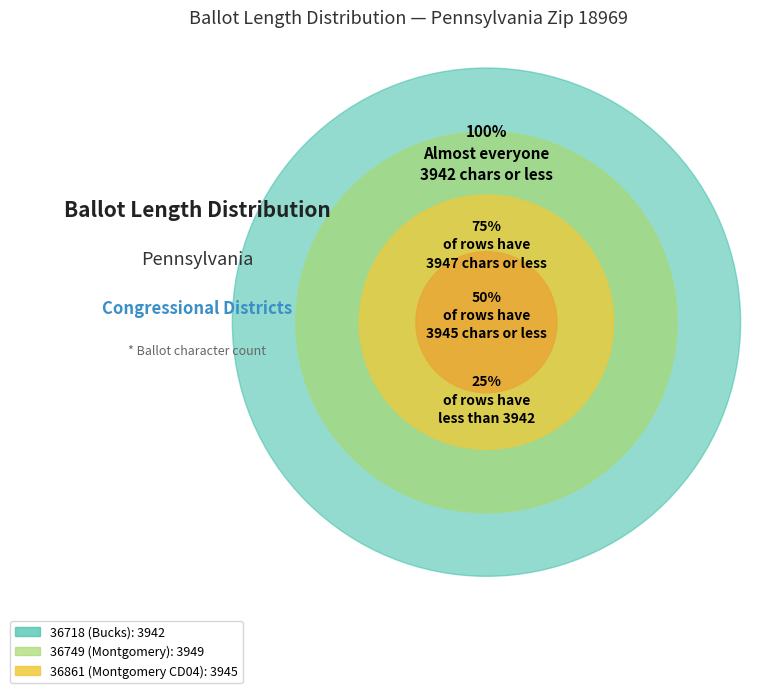

Do 36718 (Bucks) and 36749 (Montgomery) together represent more than half of the pie?

Yes